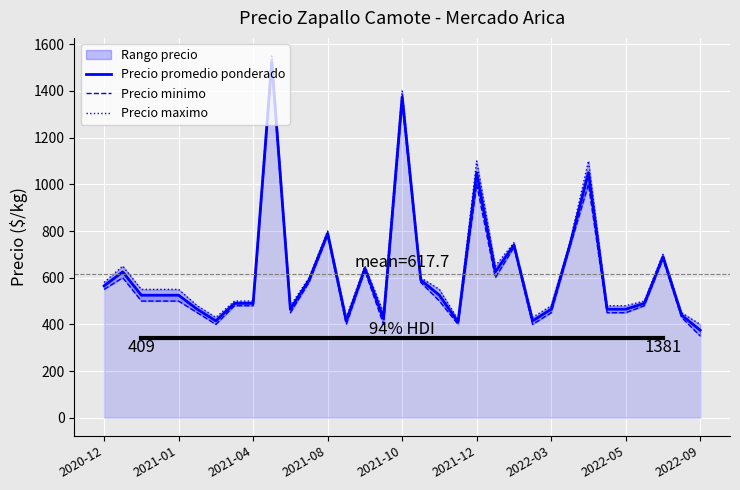

True or false: Precio promedio ponderado and Precio minimo intersect in this chart.

False